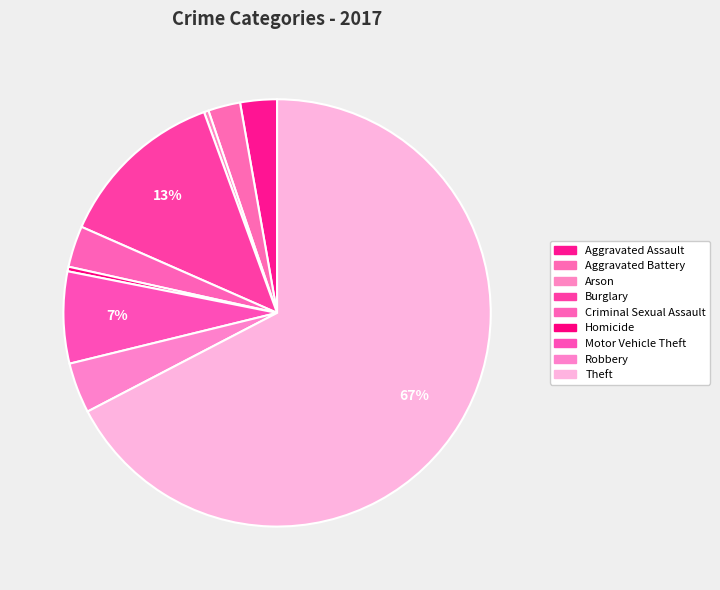

Which category has the biggest portion of the pie?

Theft